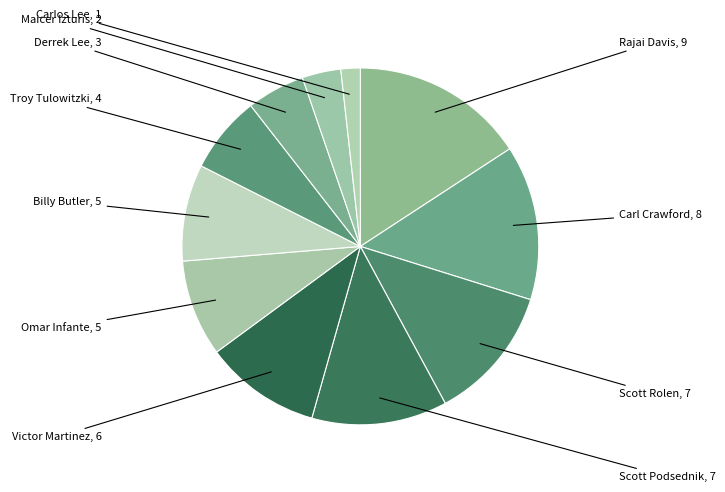

How many slices are in this pie chart?

11